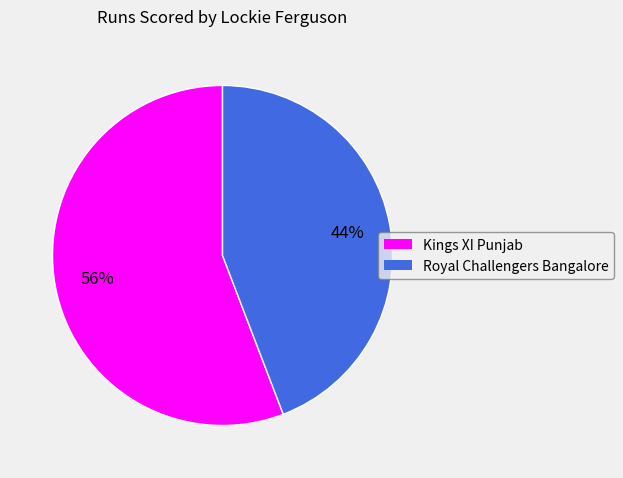

Which category has the biggest portion of the pie?

Kings XI Punjab